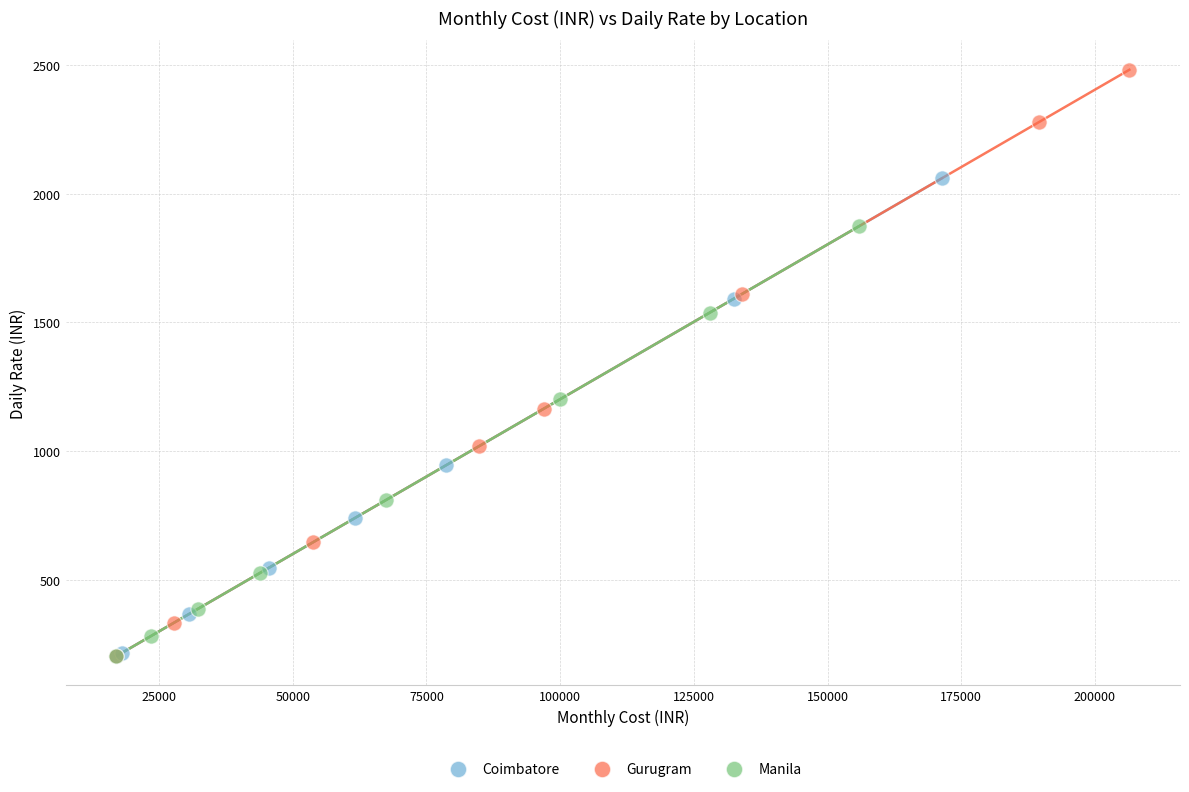

Which series has the largest Y range (max minus min)?

Gurugram